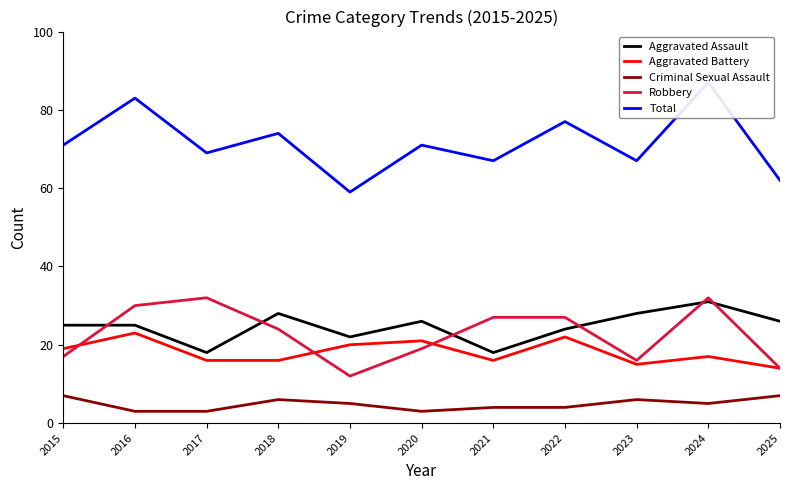

Reading left to right, list all the values displayed in this chart.

Aggravated Assault: 25	25	18	28	22	26	18	24	28	31	26
Aggravated Battery: 19	23	16	16	20	21	16	22	15	17	14
Criminal Sexual Assault: 7	3	3	6	5	3	4	4	6	5	7
Robbery: 17	30	32	24	12	19	27	27	16	32	14
Total: 71	83	69	74	59	71	67	77	67	87	62